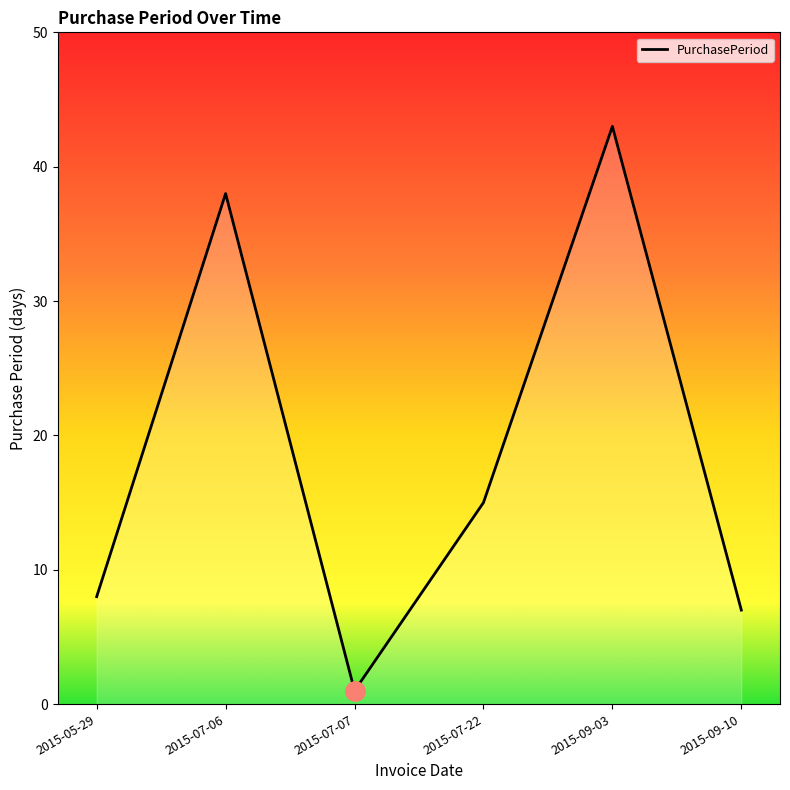

At which category does the chart reach its minimum across all series?

2015-07-07